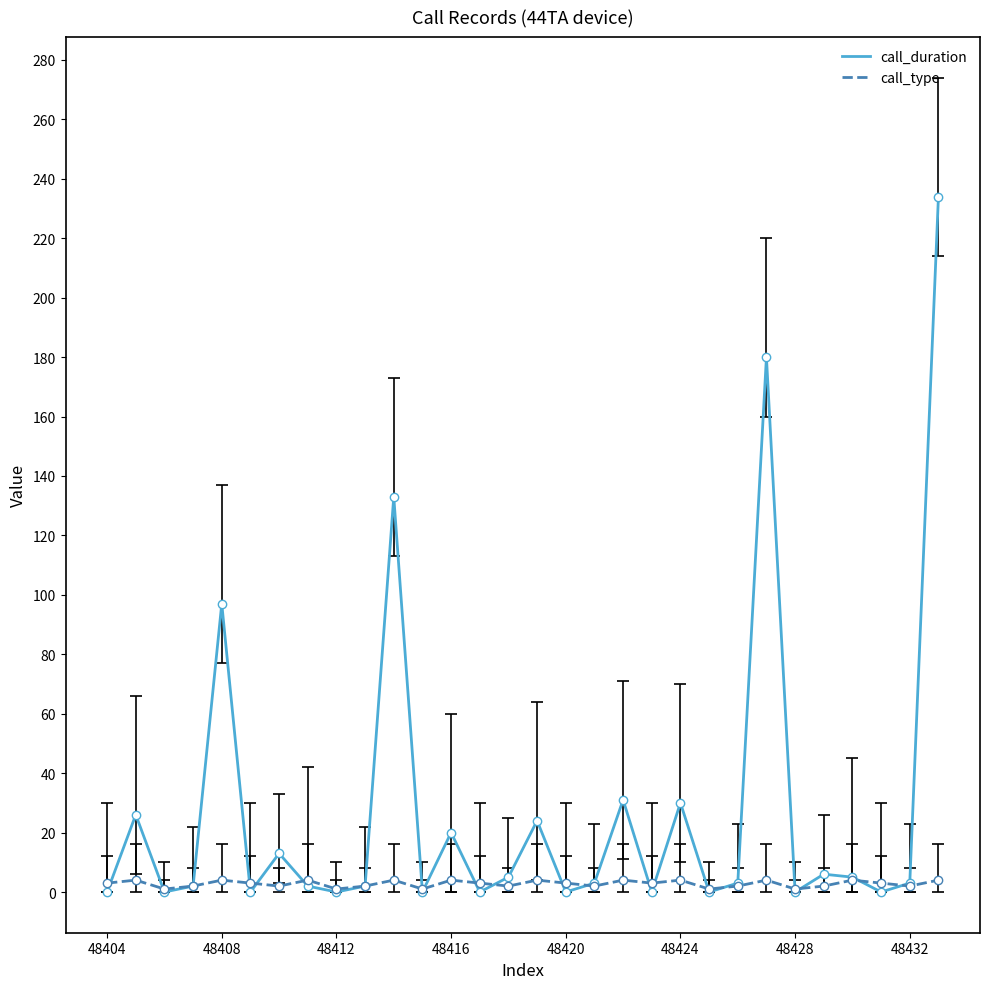

What are all the series names shown in the legend?

call_duration, call_type